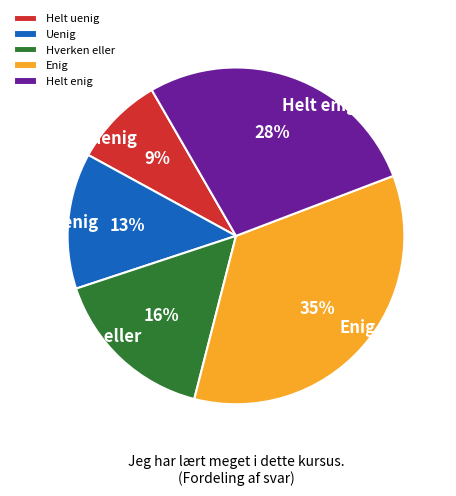

Which has a higher value, Helt enig or Hverken eller?

Helt enig